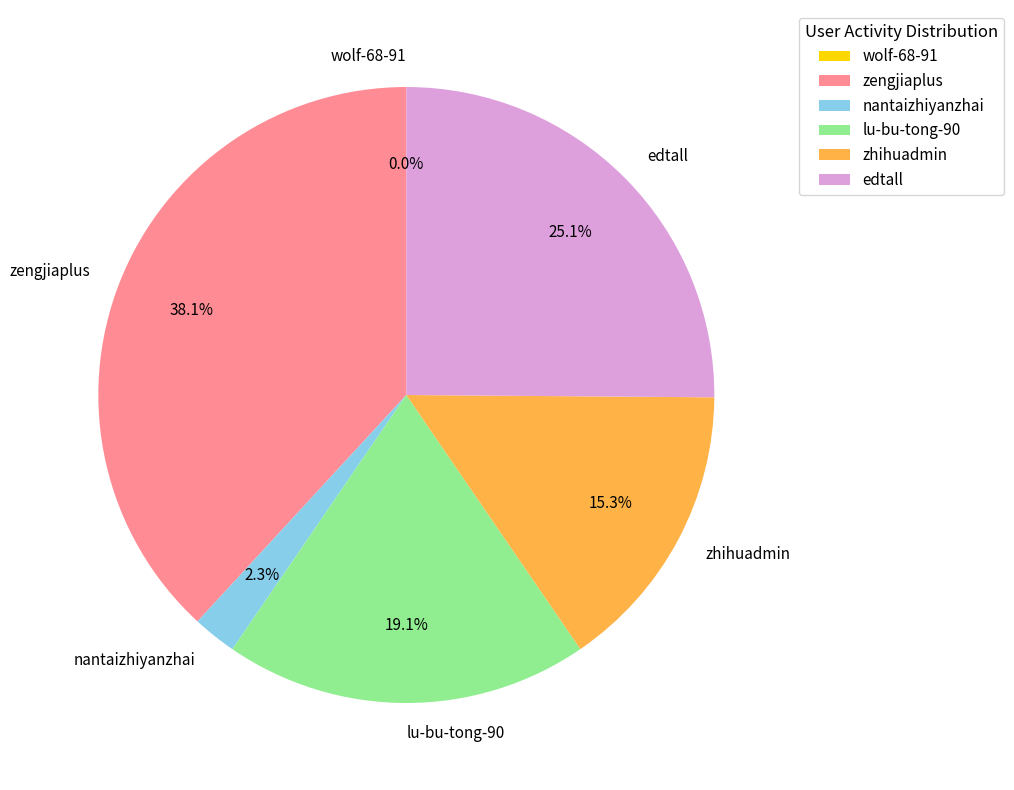

To the nearest percent, what is the difference between the nantaizhiyanzhai and zengjiaplus slice percentages?

36%